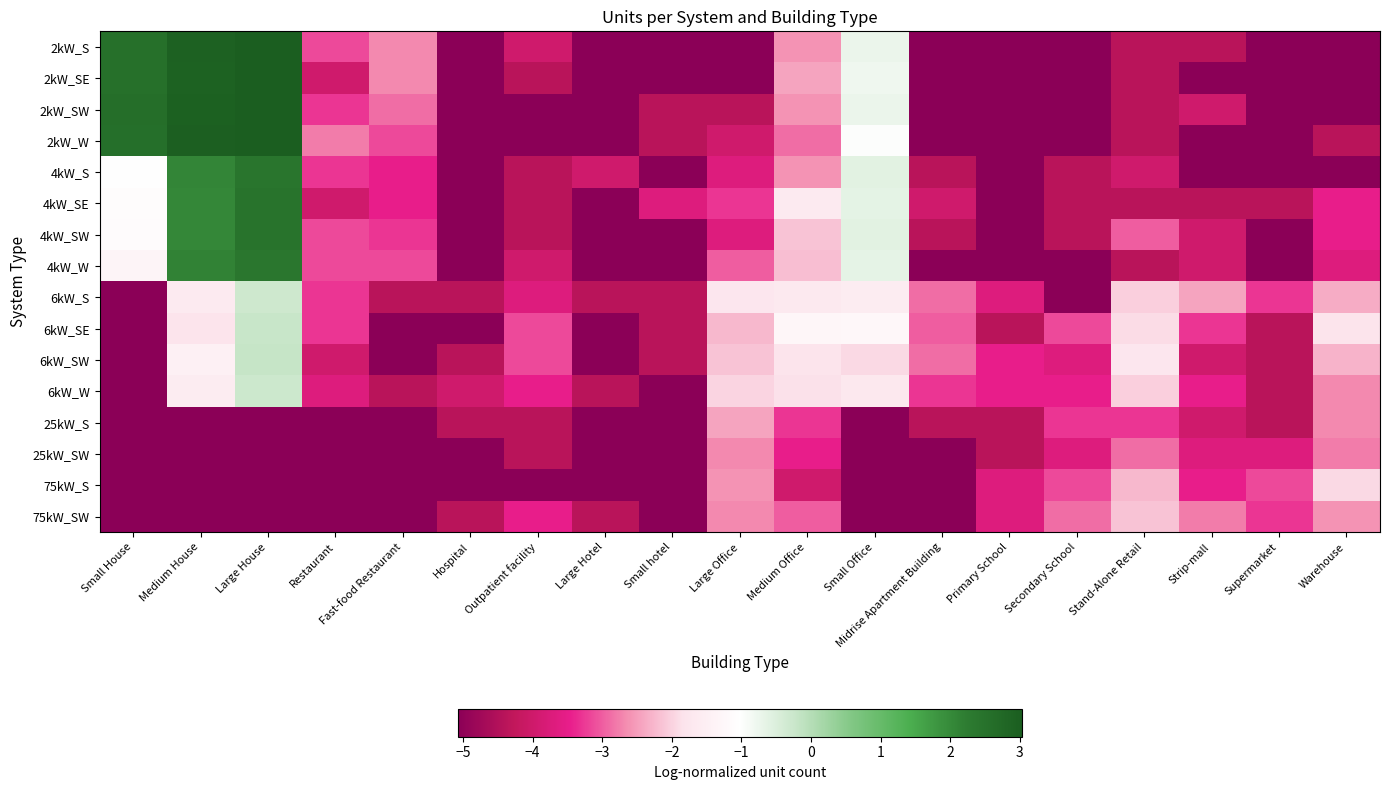

What is the maximum value shown in the chart?

3.0